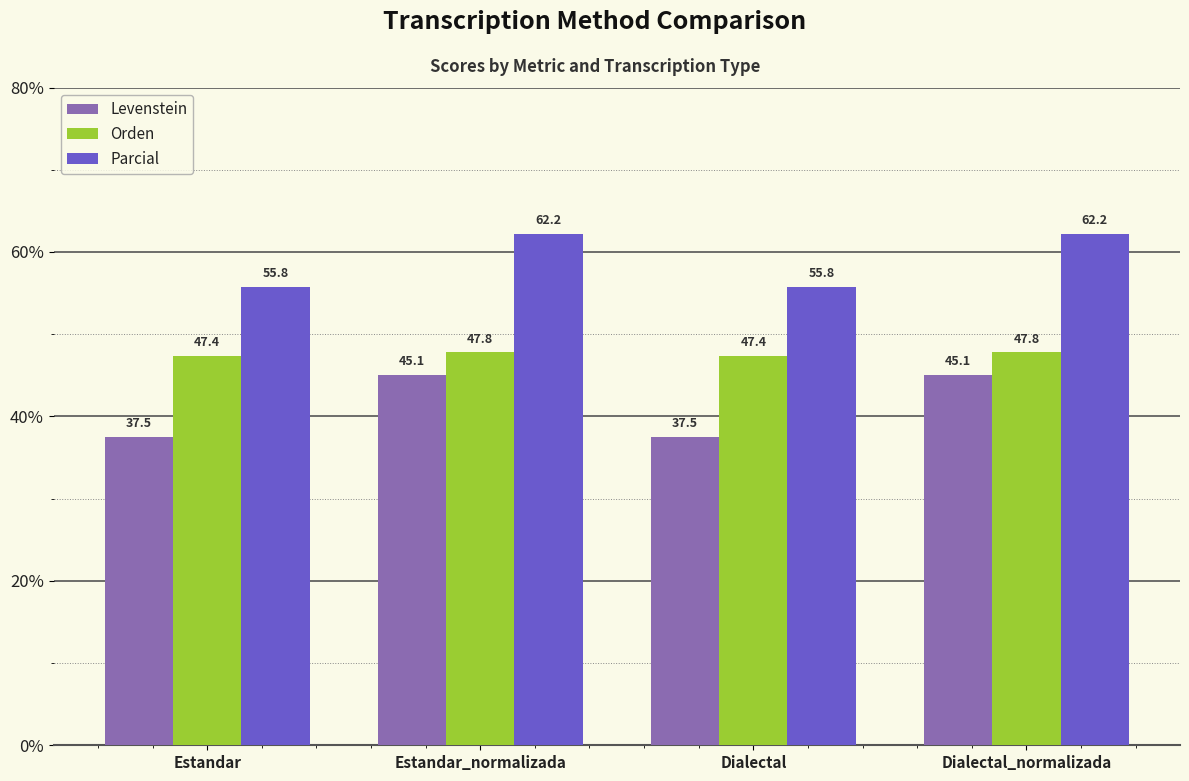

What is the total value across all series at Estandar_normalizada?

155.1